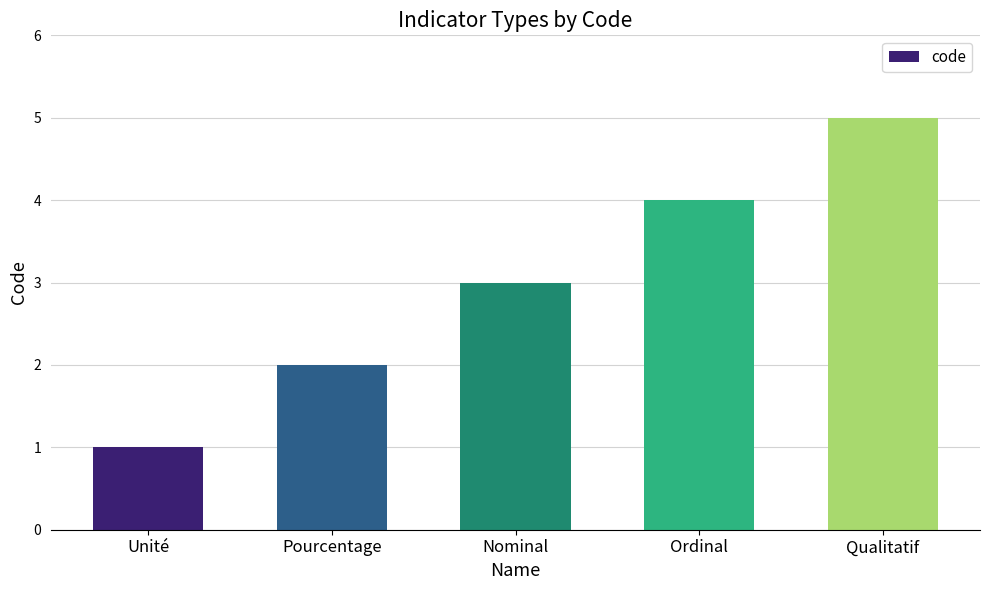

True or false: the data shows 3 at Nominal.

True